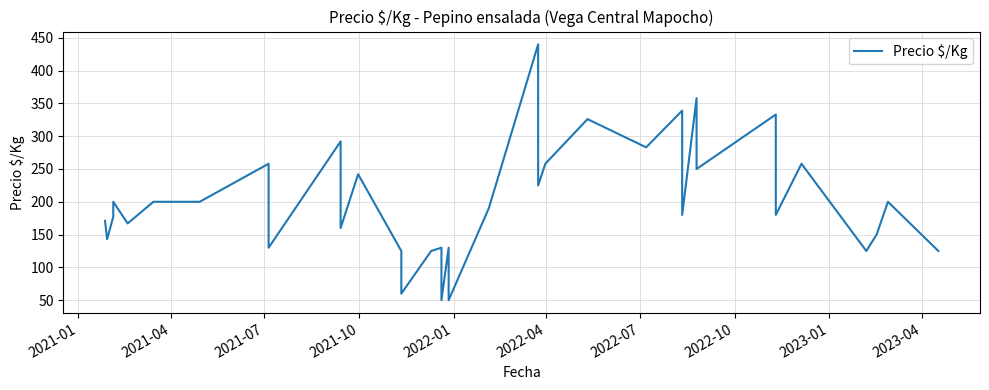

How many lines are shown in the chart?

1